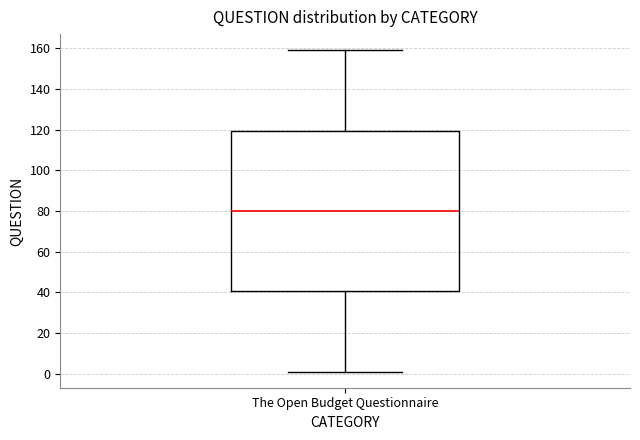

Transcribe this box plot: give where the median line is, the range the box spans, and where the two whiskers end, as read against the y-axis. The values are not printed on the chart, so give them approximately, as read against the axis.

median 80, box 40 to 120, whiskers 2 to 160